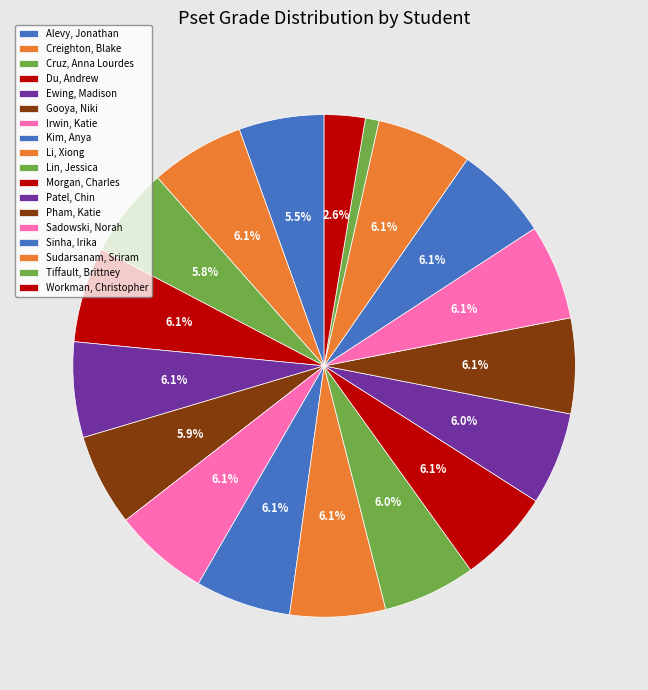

Is it true that Li, Xiong is 1% of the pie?

False